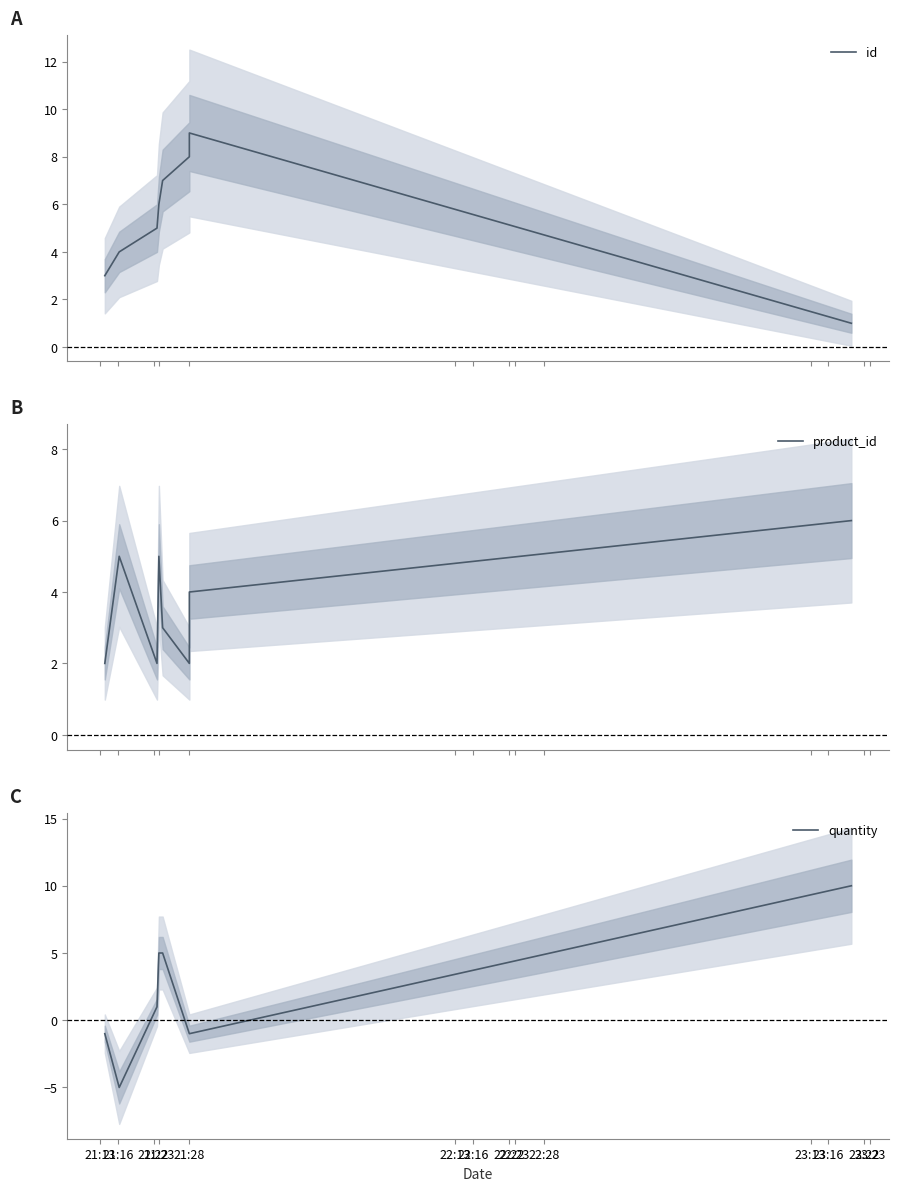

What is the sum of all product_id values?

29